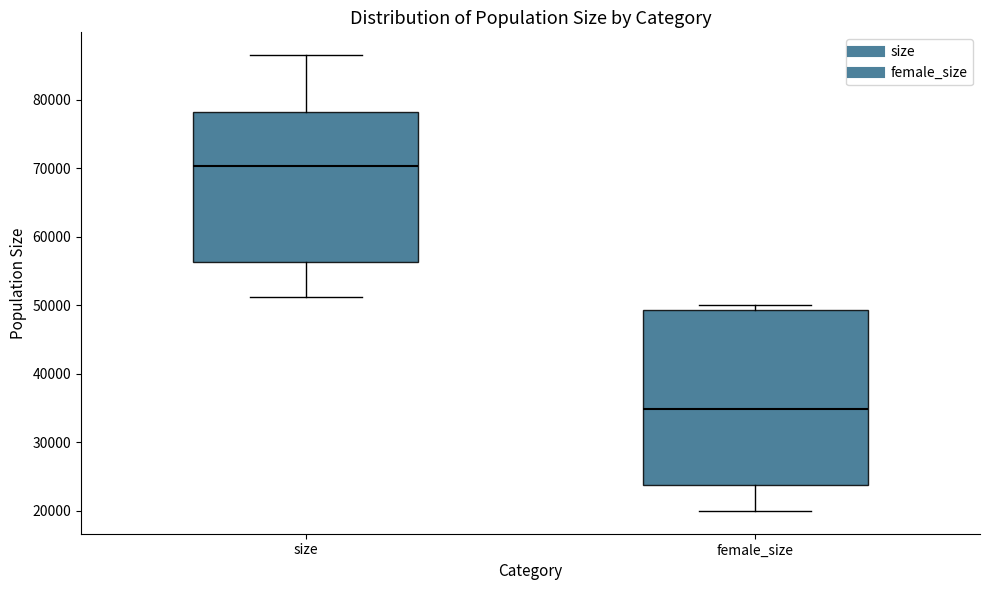

Reading left to right, read every box against the y-axis: the position of its median line, the range the box covers, and the ends of its whiskers. The values are not printed on the chart, so give them approximately, as read against the axis.

size: median 70000, box 56000 to 78000, whiskers 51000 to 87000
female_size: median 35000, box 24000 to 49000, whiskers 20000 to 50000